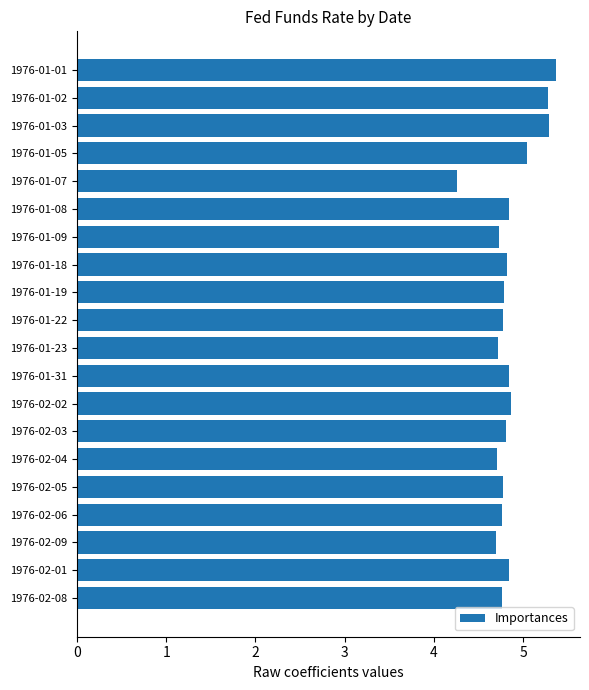

What value does the data have at 1976-02-05?

4.8